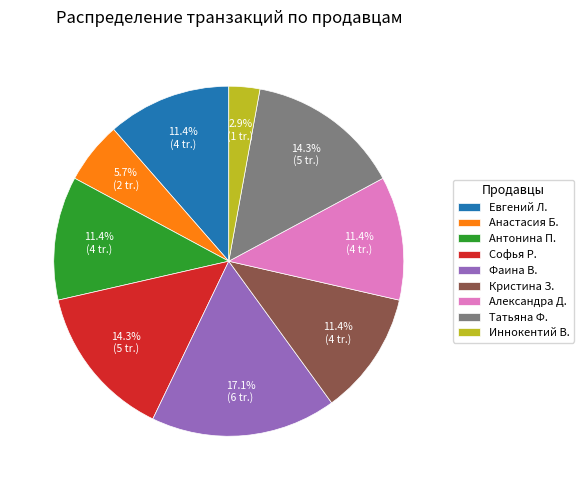

Which slice is the largest?

Фаина В.